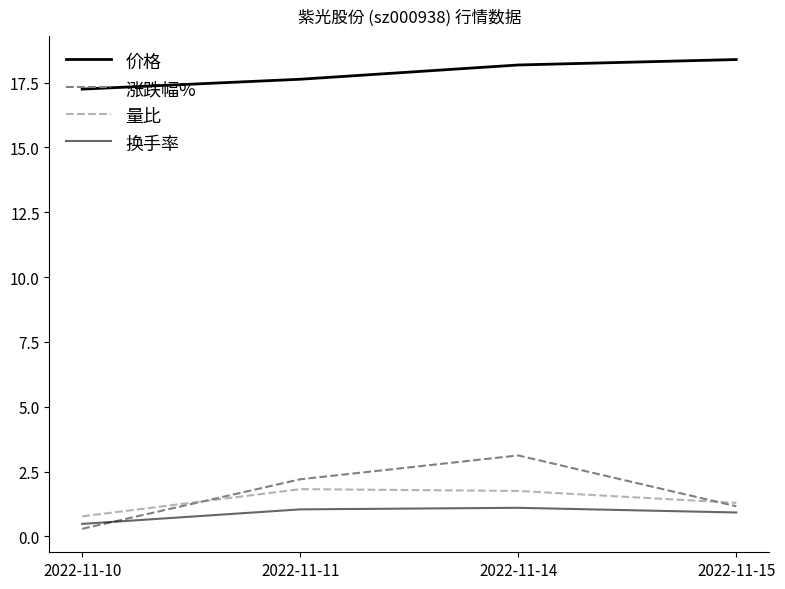

How many lines are shown in the chart?

4